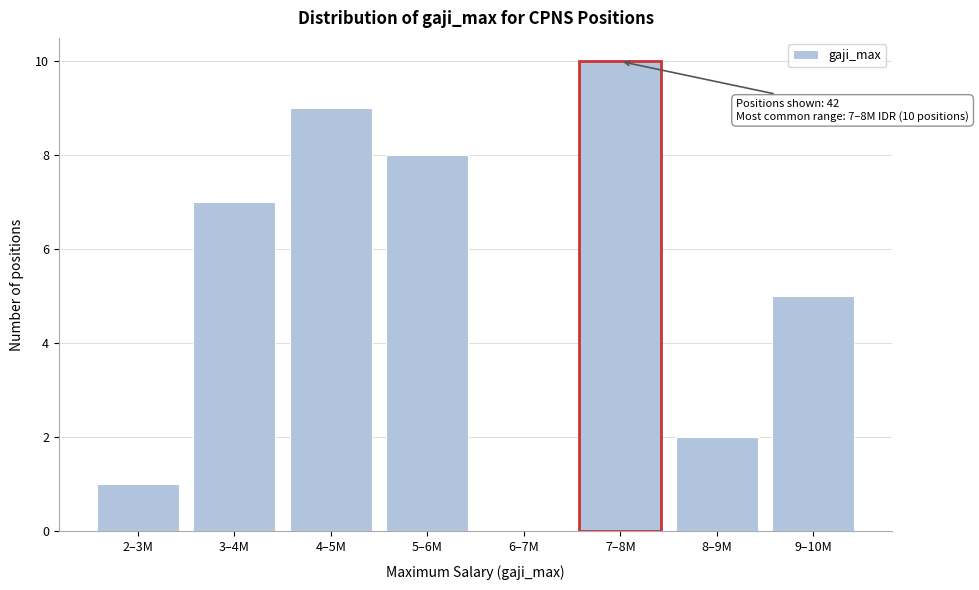

Reading left to right, list all the values displayed in this chart.

2–3M=1	3–4M=7	4–5M=9	5–6M=8	6–7M=0	7–8M=10	8–9M=2	9–10M=5